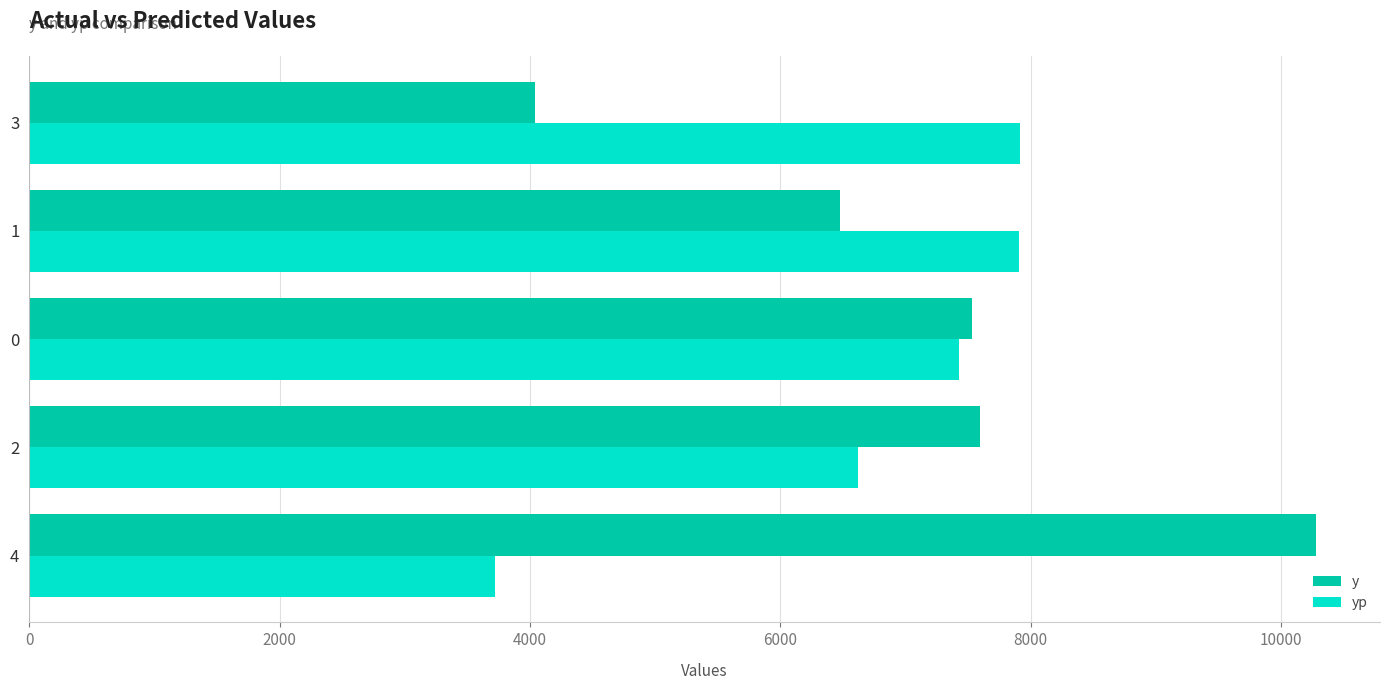

What is the difference between the maximum and minimum values in the y series?

6234.0